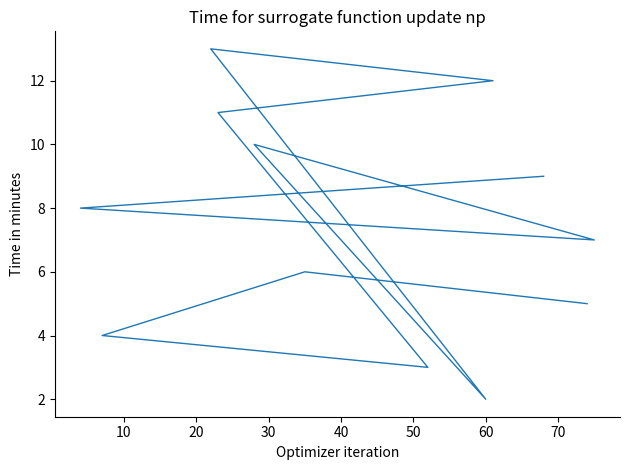

How many values are below 8?

6